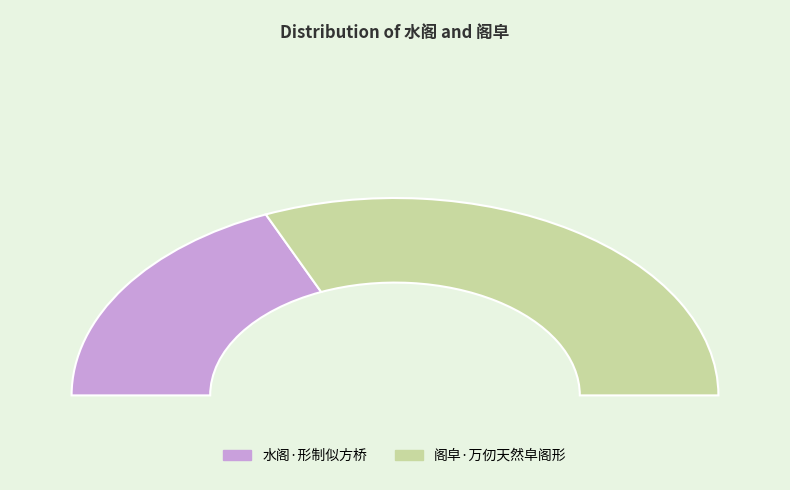

What is the smallest slice in the pie chart?

水阁·形制似方桥